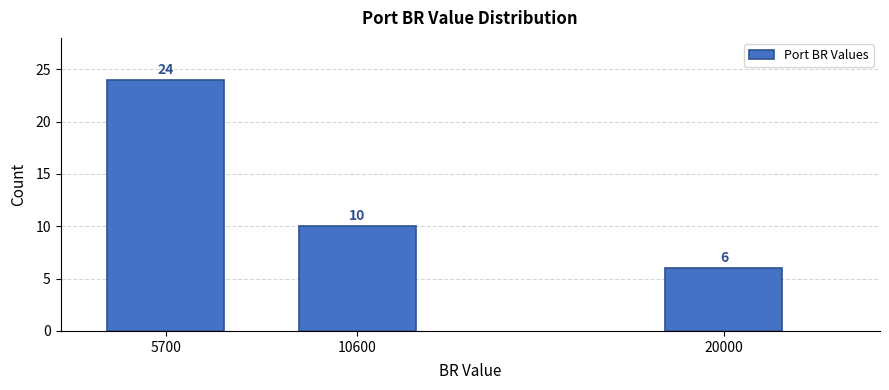

Reading left to right, transcribe all the data shown in this chart.

5700=24	10600=10	20000=6